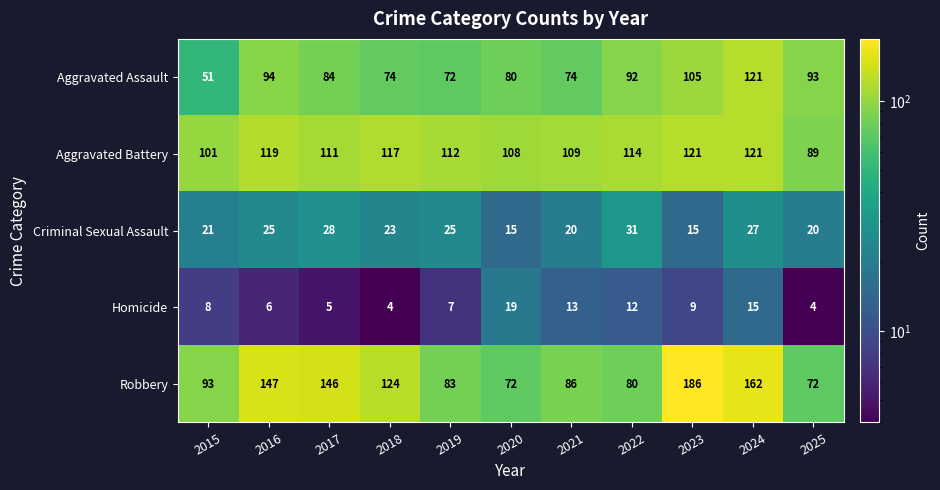

What is the difference between the second highest and second lowest values in the Homicide series?

11